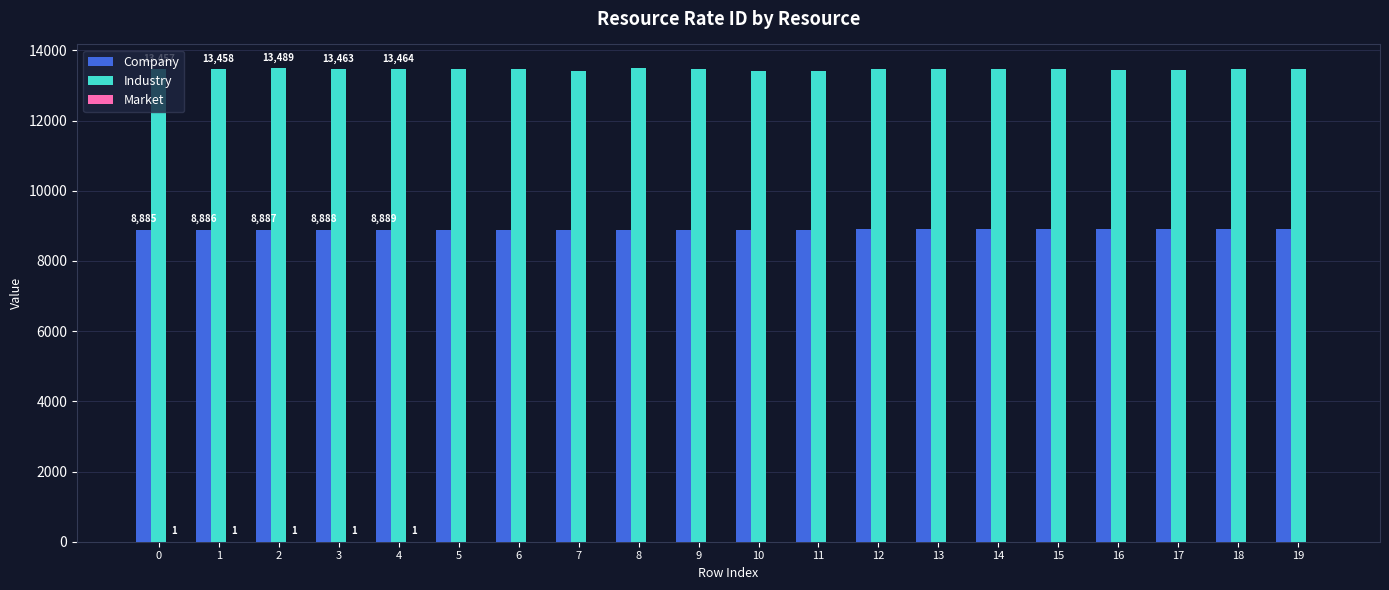

The value of Industry at 9 is 13477. True or false?

True